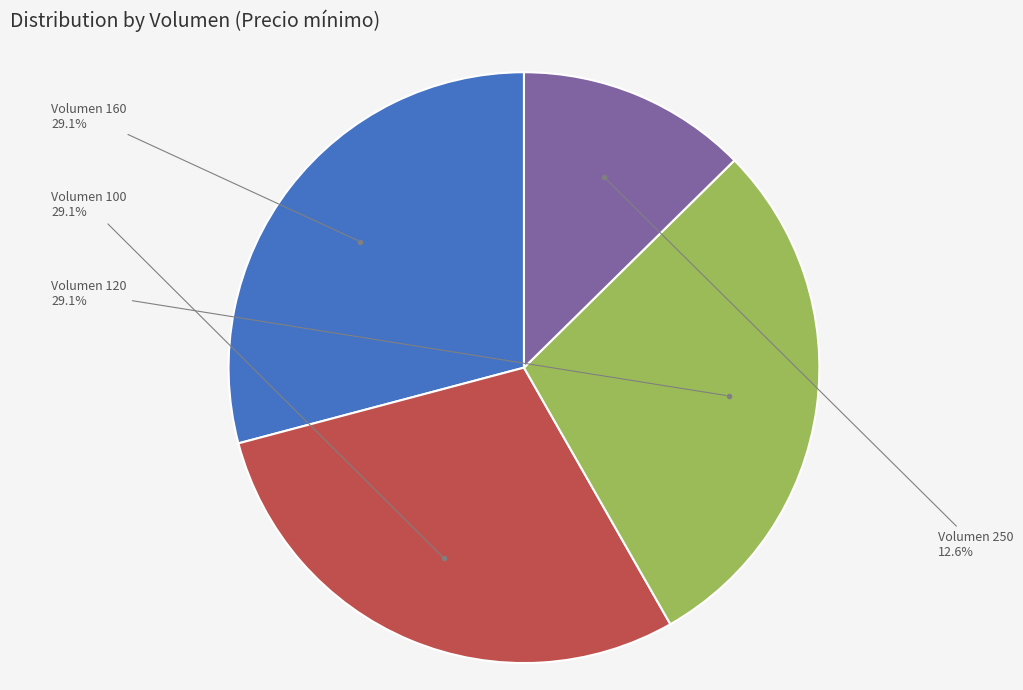

Does any single category account for the majority?

No